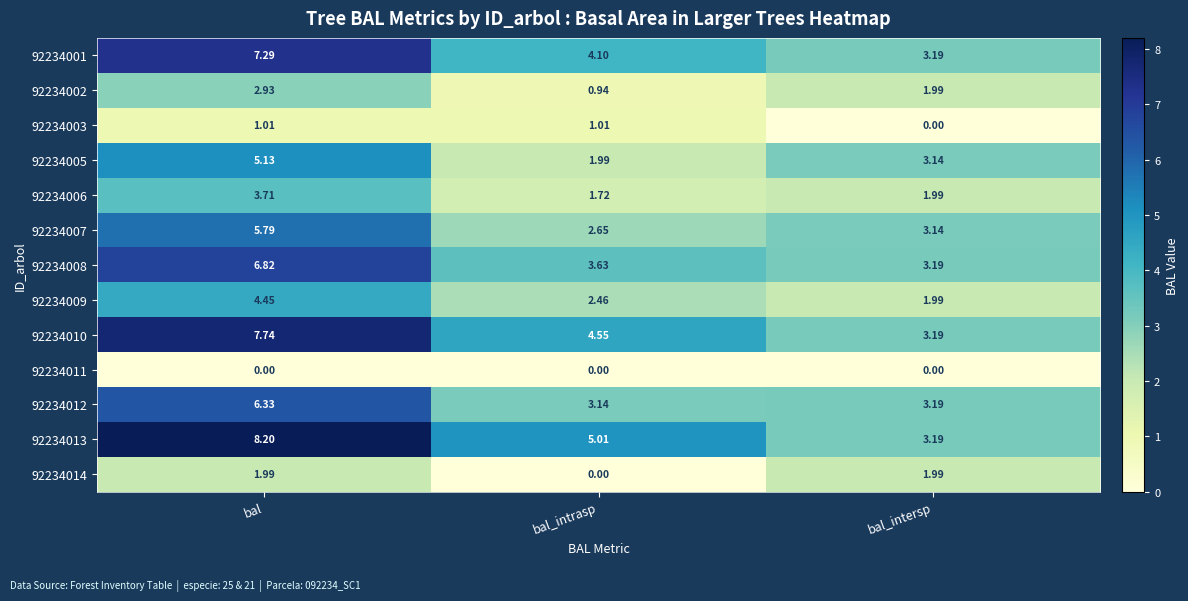

Is the value of 92234013 at bal_intrasp greater than the value of 92234006 at bal_intrasp?

Yes